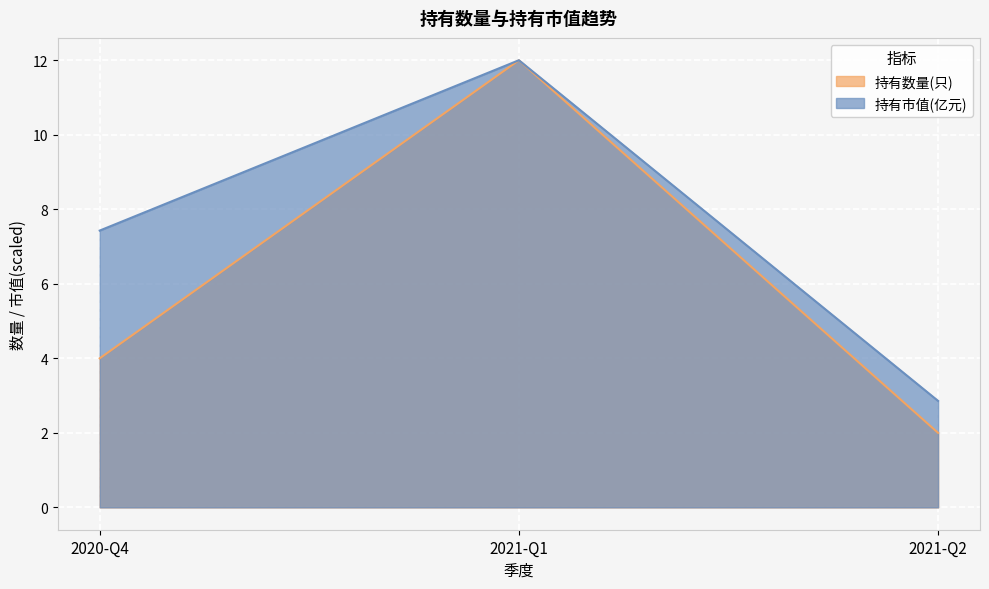

Which series changed the most between 2020-Q4 and 2021-Q1?

持有数量(只)